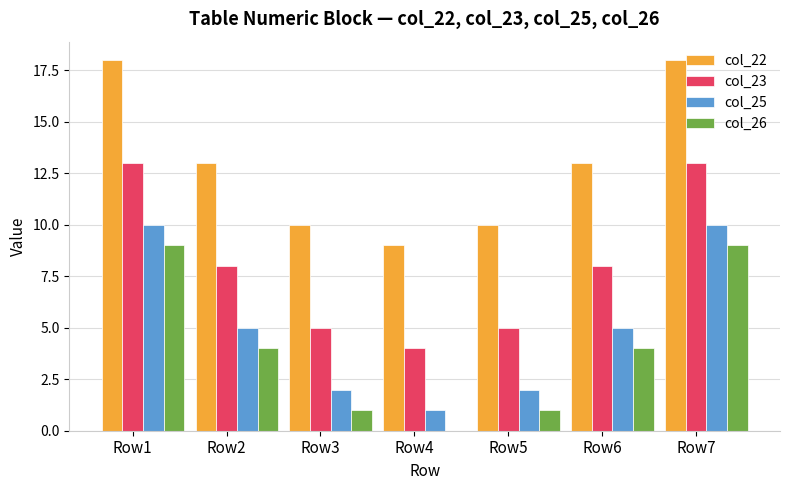

How many col_23 values are between 5 and 13?

6